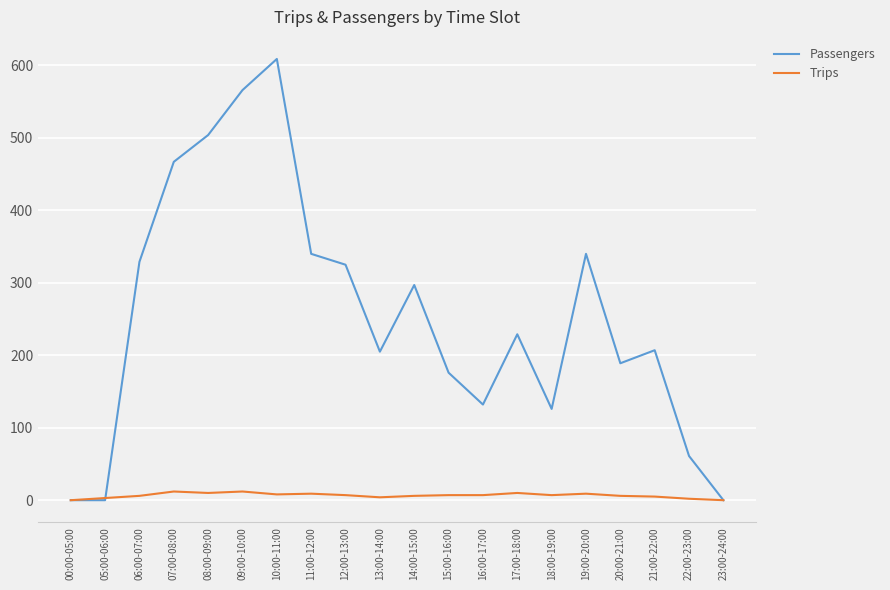

The Trips series shows 7 at 12:00-13:00. True or false?

True